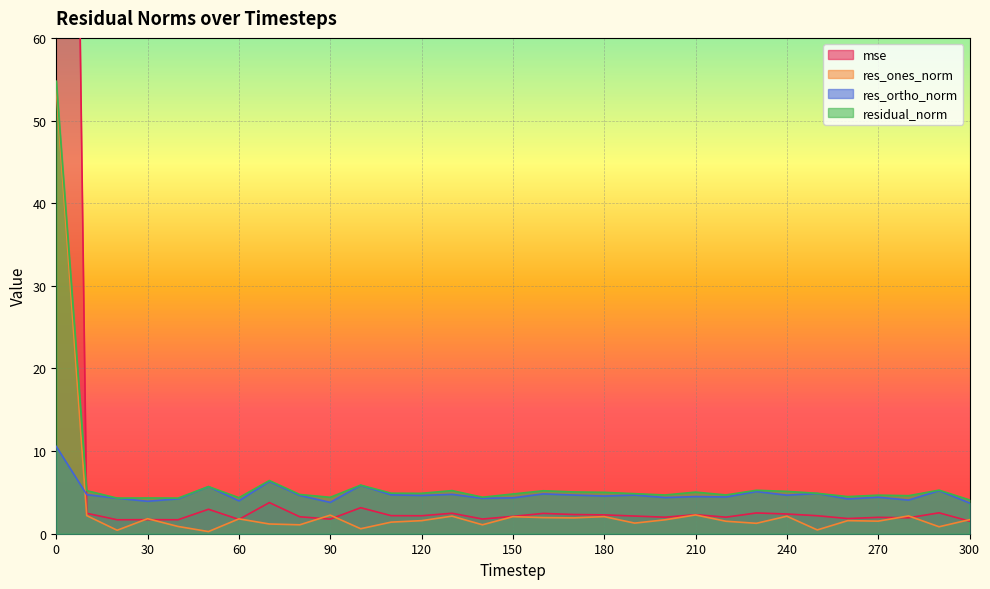

The value of residual_norm at 230 is 5.3. True or false?

True